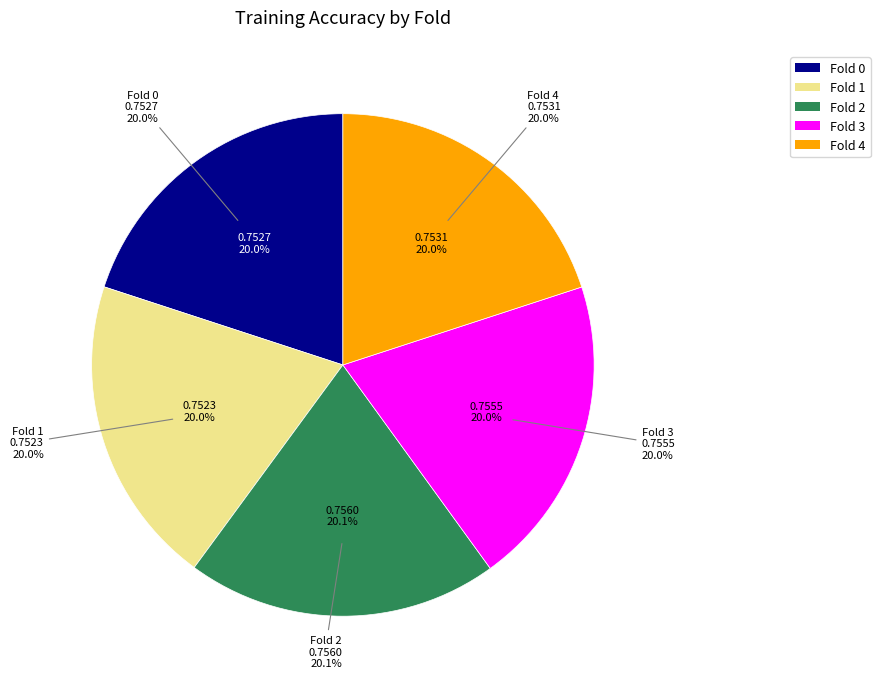

Is it true that Fold 0 is 25% of the pie?

False